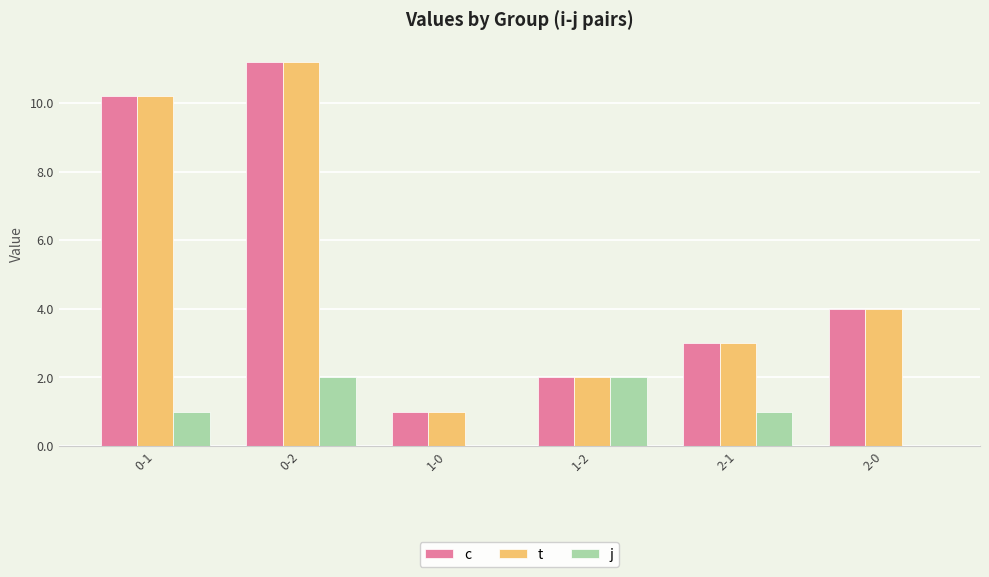

Reading left to right, transcribe all the data shown in this chart.

c: 10.2	11.2	1.0	2.0	3.0	4.0
t: 10.2	11.2	1.0	2.0	3.0	4.0
j: 1.0	2.0	0.0	2.0	1.0	0.0